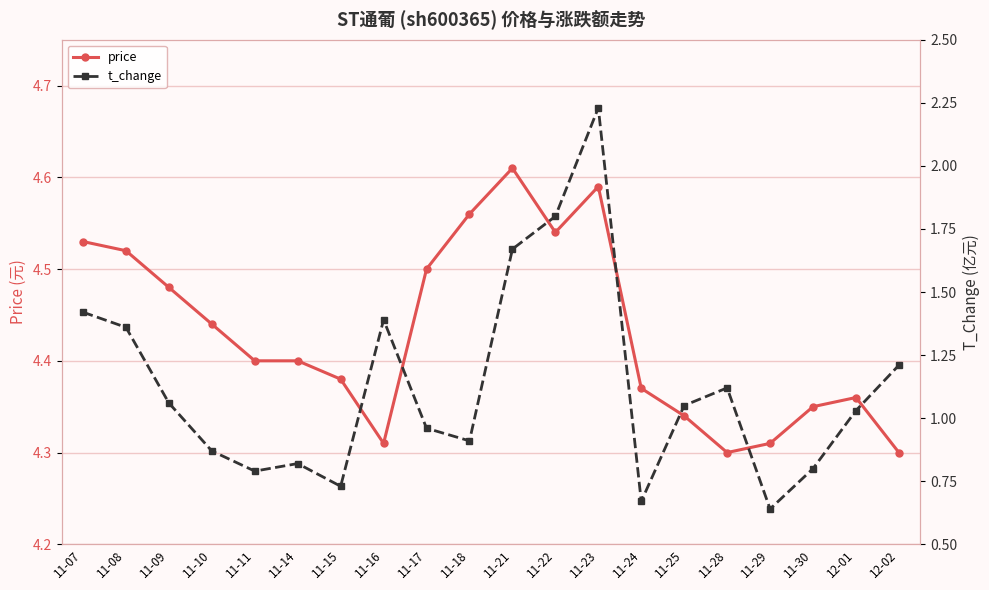

Is the value of price at 11-09 greater than the value of t_change at 12-02?

Yes